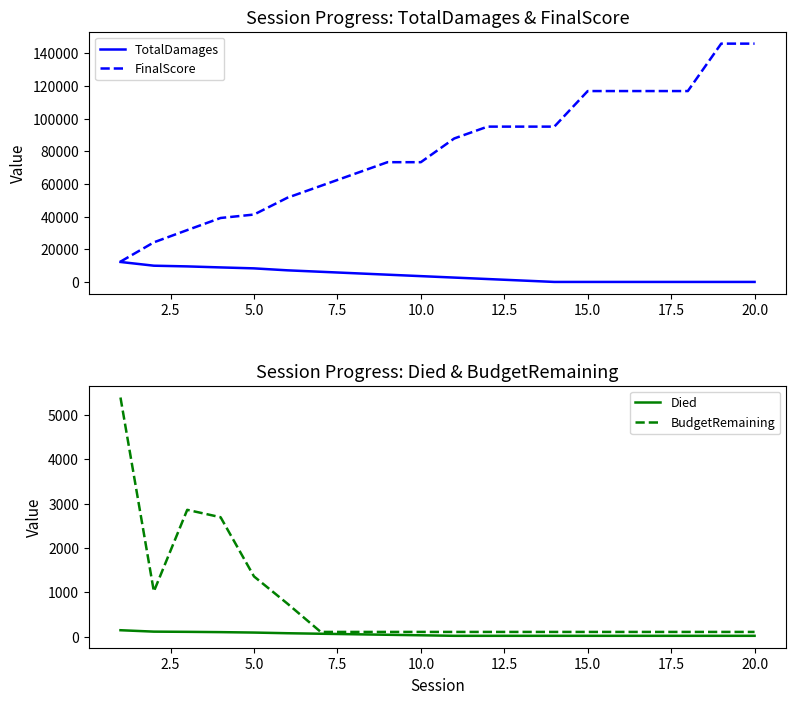

What is the maximum value for TotalDamages?

12273.3